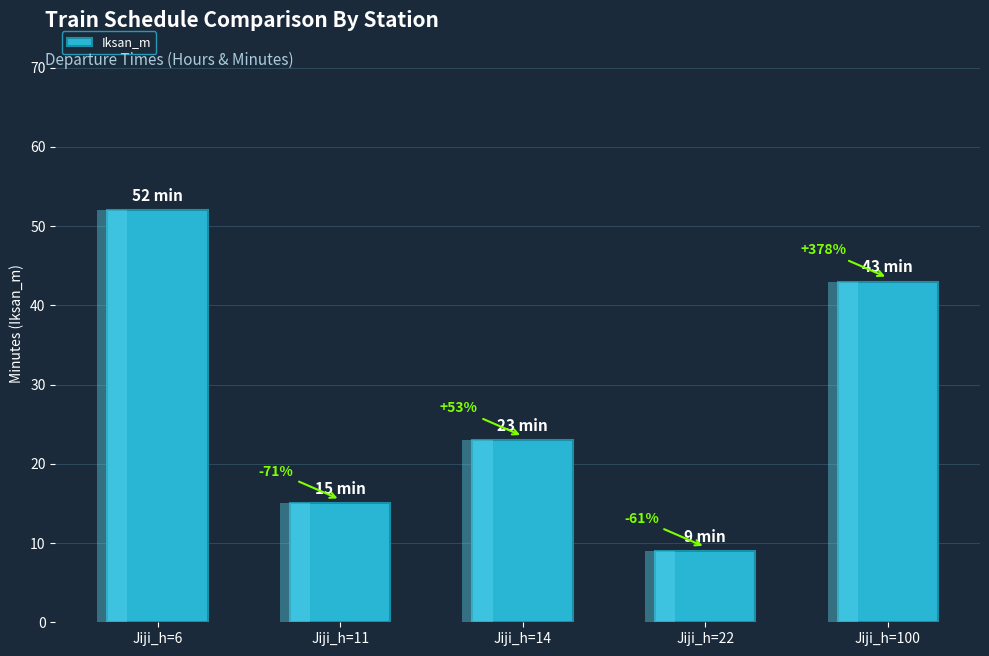

What value does the data have at Jiji_h=14?

23